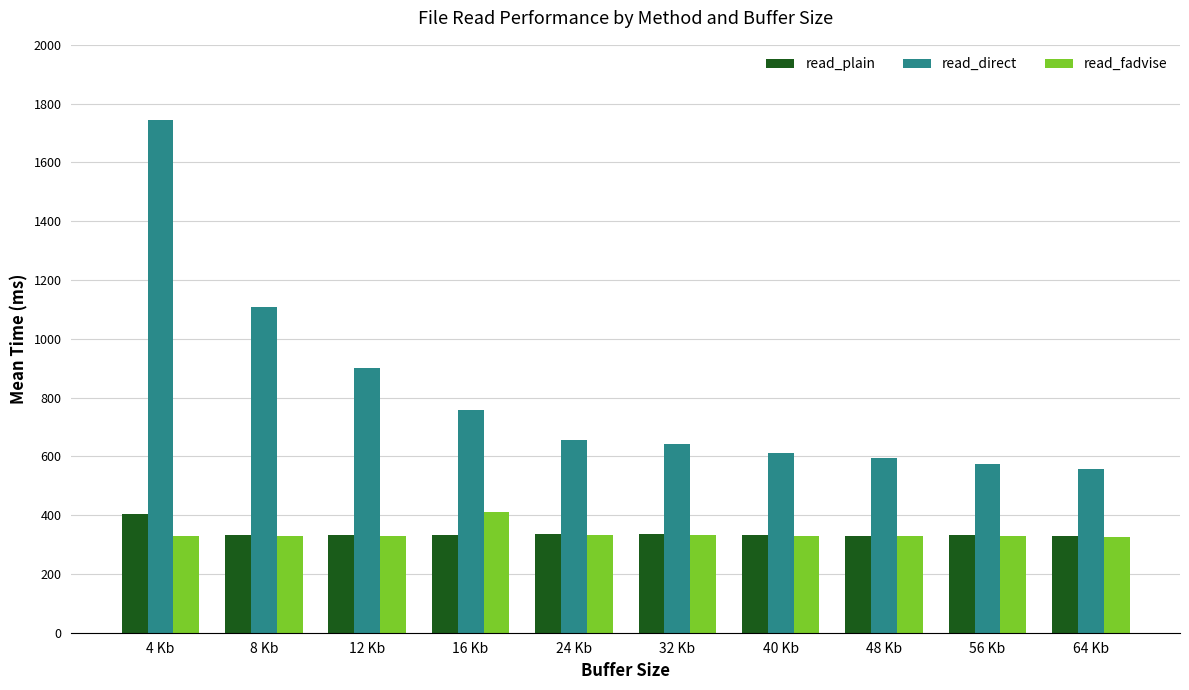

What is the difference between the read_plain values at 56 Kb and 48 Kb?

1.3